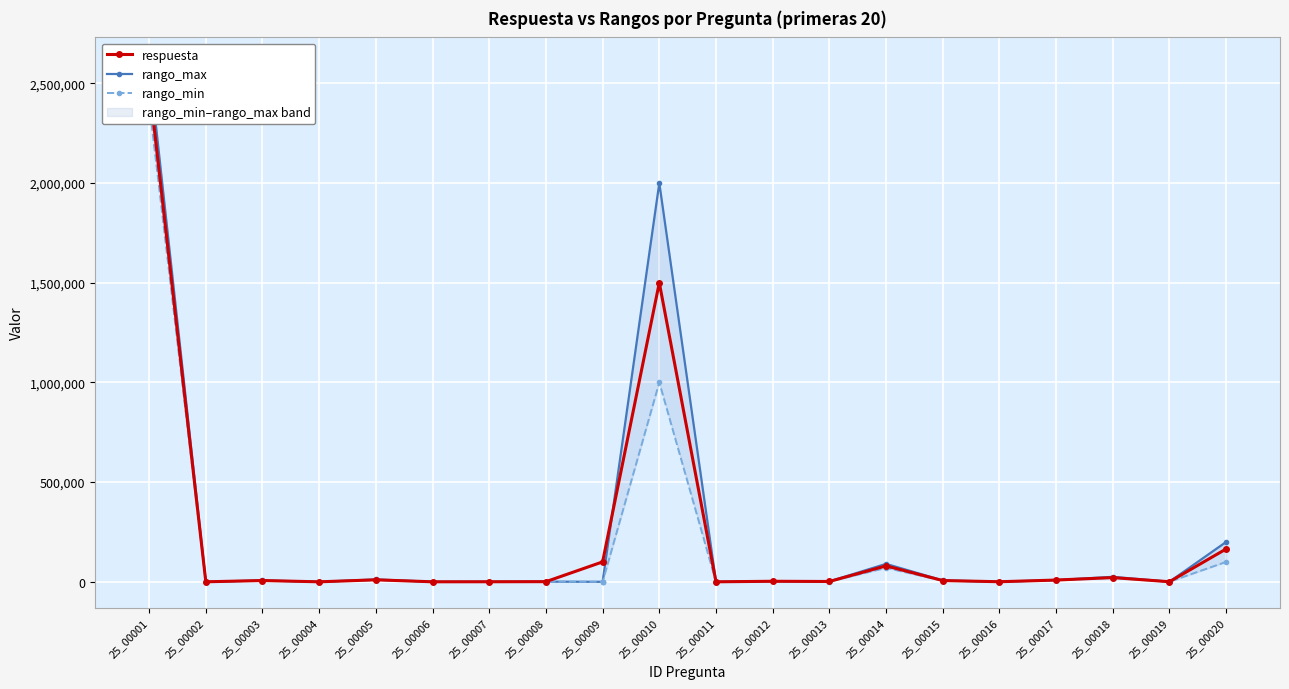

Which series has the widest spread of values?

rango_max